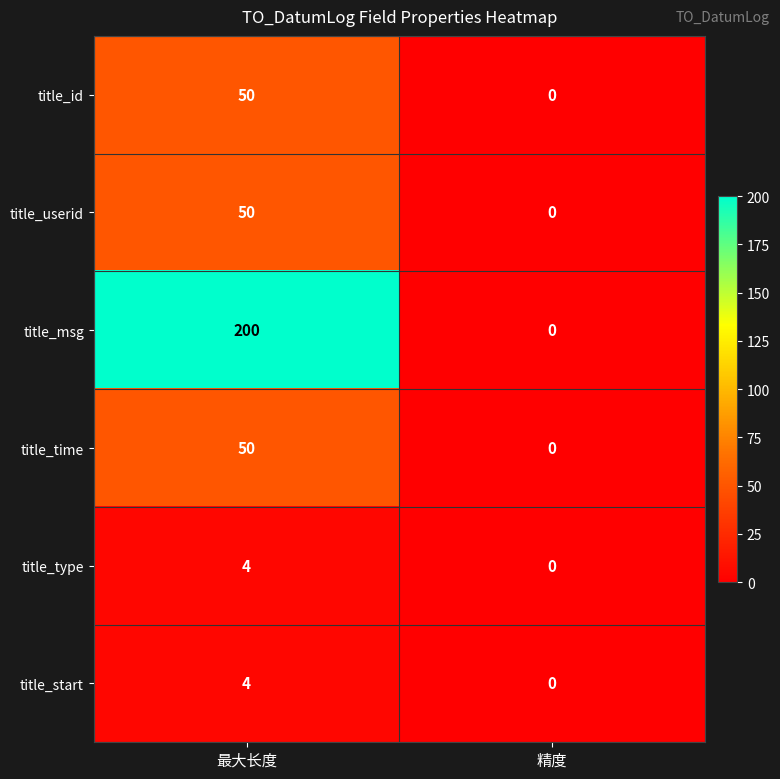

What value does the title_msg series have at 最大长度?

200